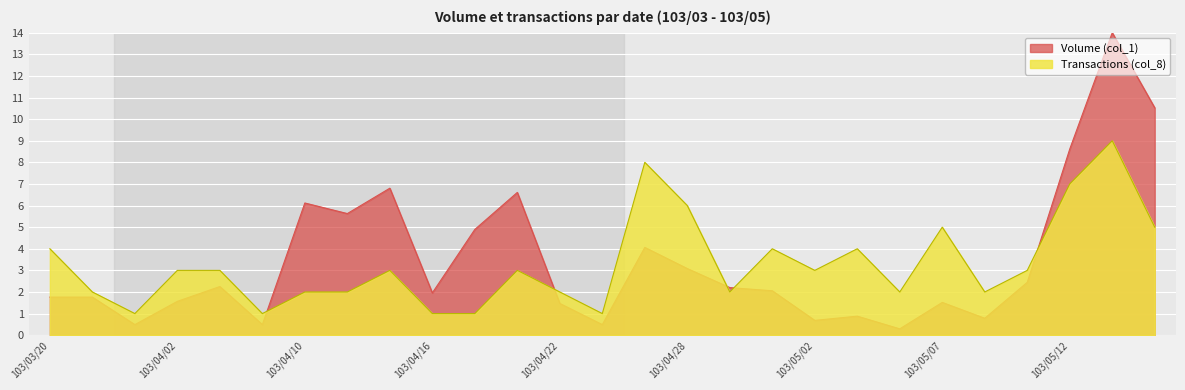

The Transactions (col_8) series shows 9.0 at 103/05/13. True or false?

True